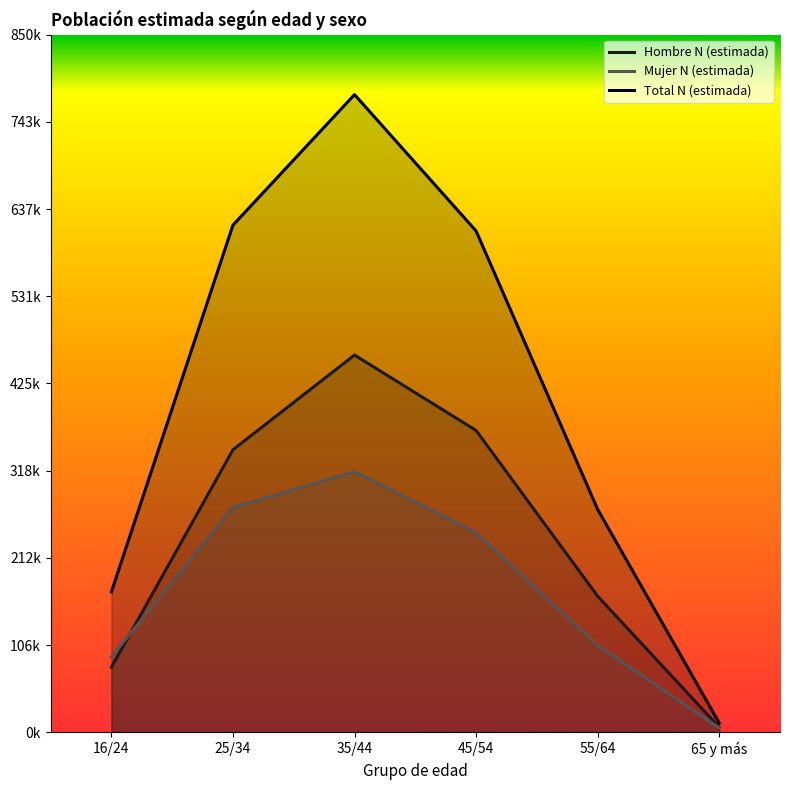

What is the average value of the Mujer N (estimada) series?

172862